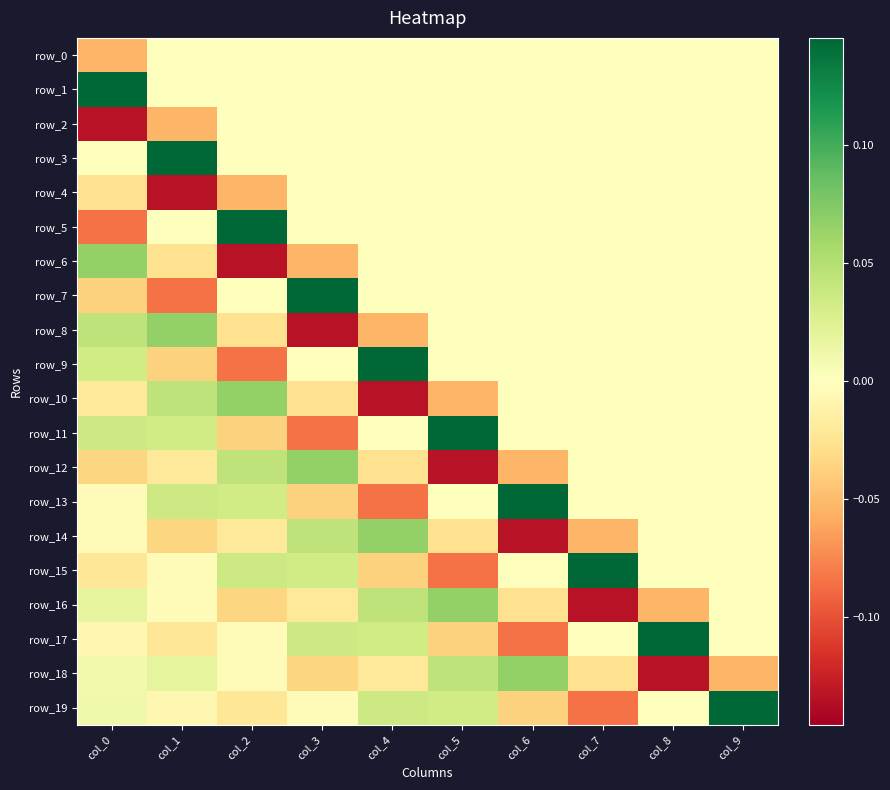

How many distinct data groups are displayed?

20